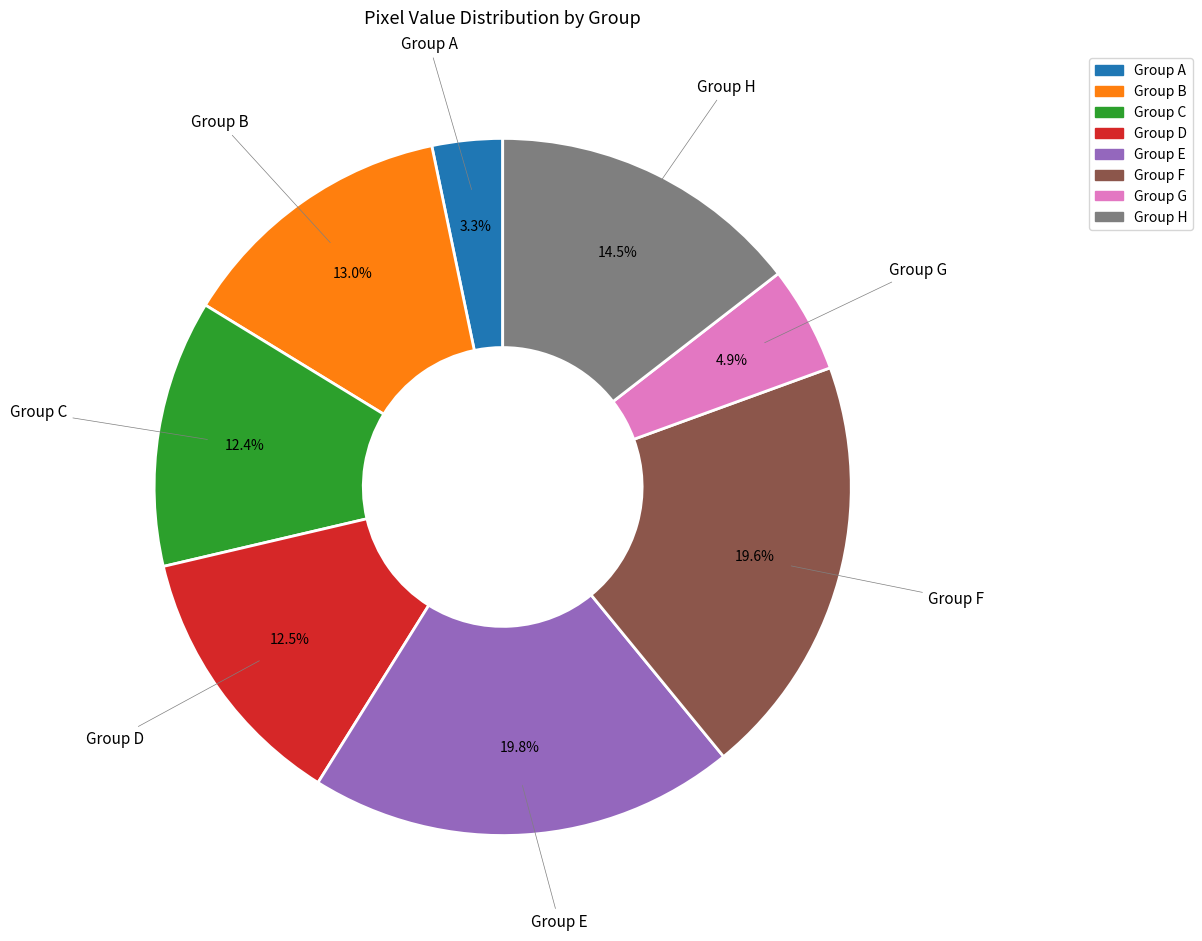

Does any single category account for the majority?

No